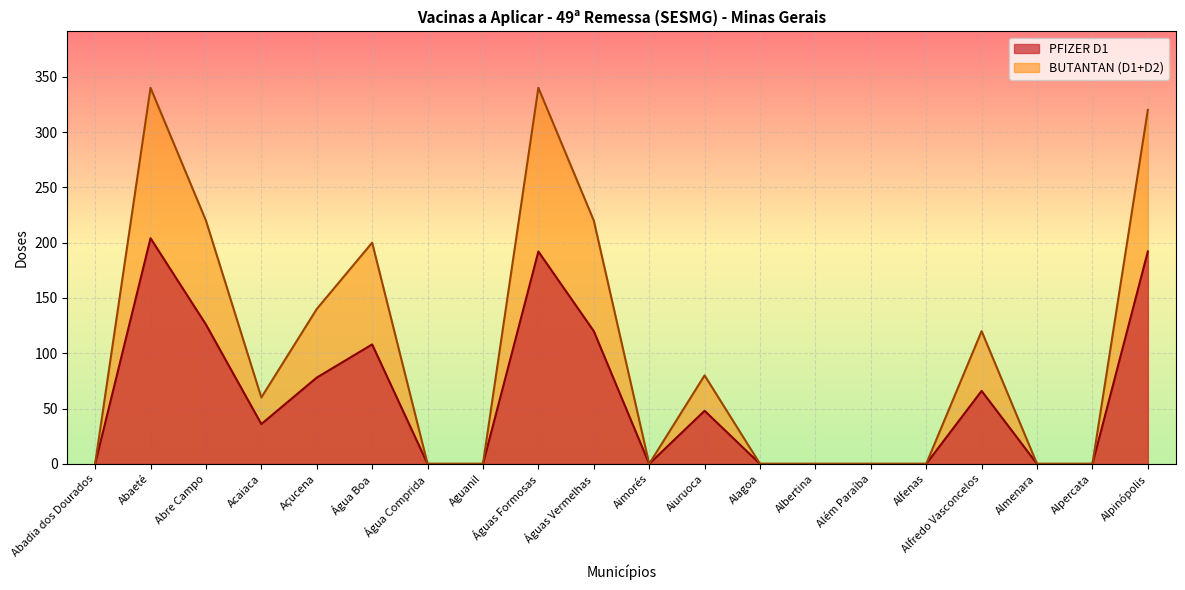

Rank the series by their average value, from lowest to highest.

PFIZER D1, BUTANTAN (D1+D2)